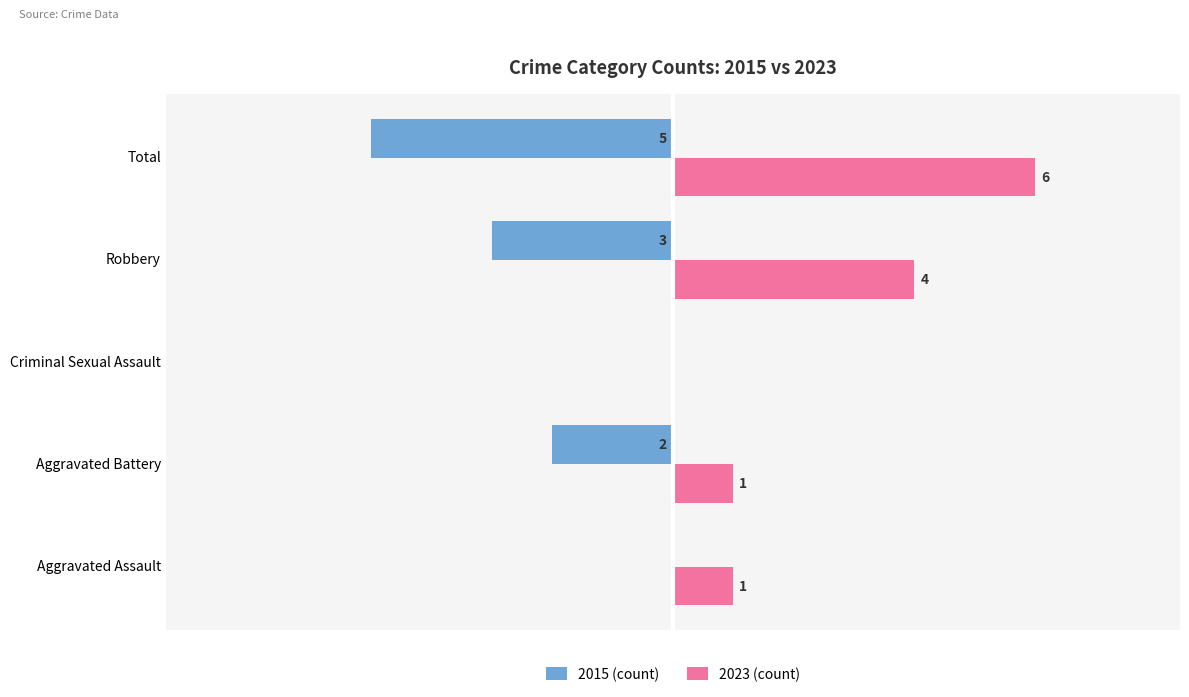

At which category does the chart reach its peak across all series?

Total